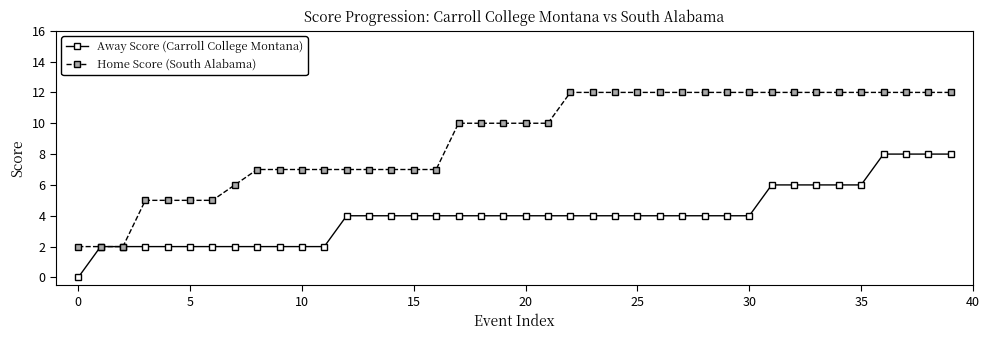

Reading left to right, list all the values displayed in this chart.

Away Score (Carroll College Montana): 0	2	2	2	2	2	2	2	2	2	2	2	4	4	4	4	4	4	4	4	4	4	4	4	4	4	4	4	4	4	4	6	6	6	6	6	8	8	8	8
Home Score (South Alabama): 2	2	2	5	5	5	5	6	7	7	7	7	7	7	7	7	7	10	10	10	10	10	12	12	12	12	12	12	12	12	12	12	12	12	12	12	12	12	12	12